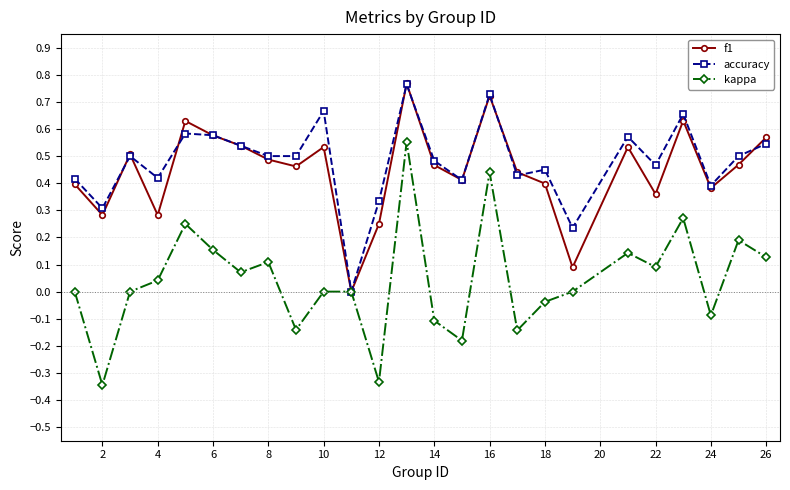

Which series has the largest total across all categories?

accuracy